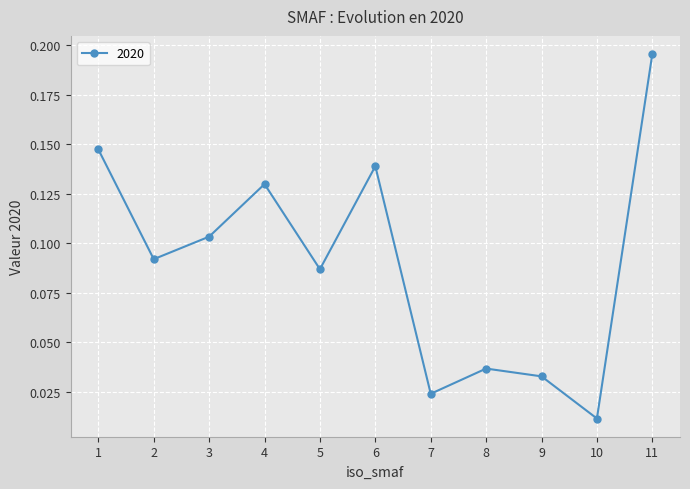

What is the sum of all values?

1.0